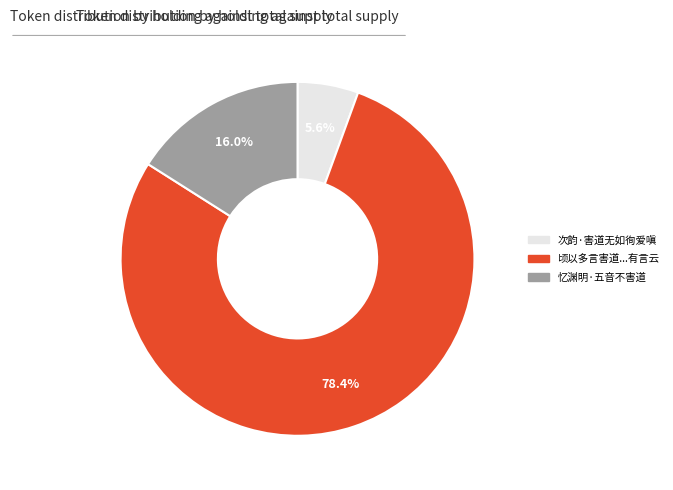

Rank the categories by value from highest to lowest.

顷以多言害道...有言云, 忆渊明·五音不害道, 次韵·害道无如徇爱嗔